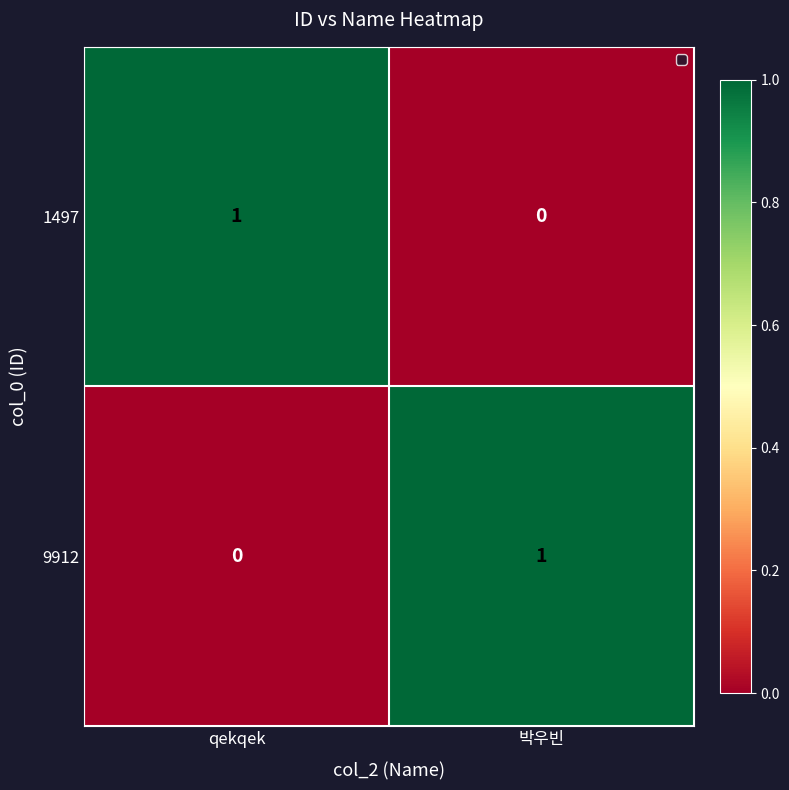

The value of 9912 at 박우빈 is 1. True or false?

True